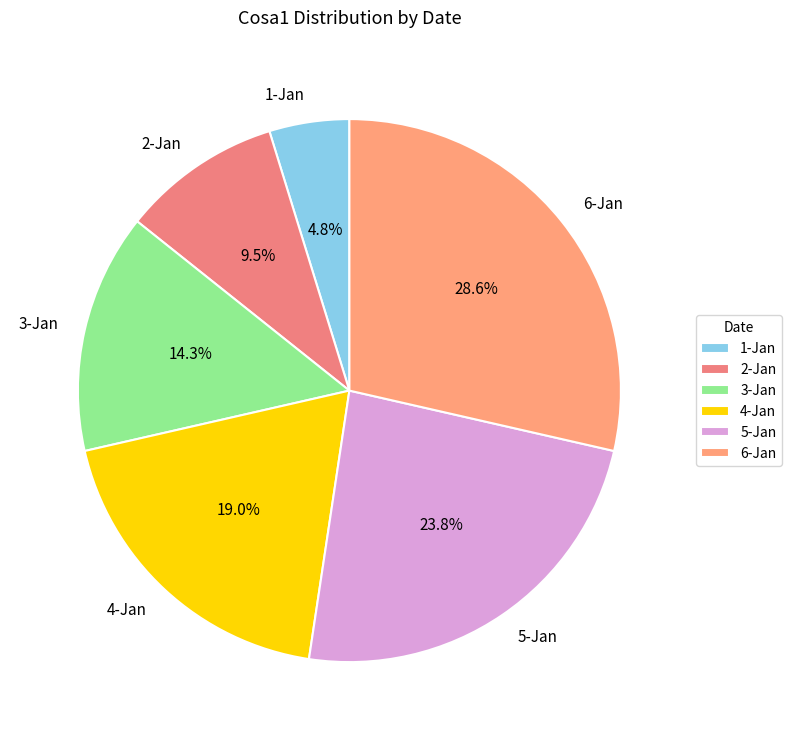

Which has a higher value, 3-Jan or 5-Jan?

5-Jan